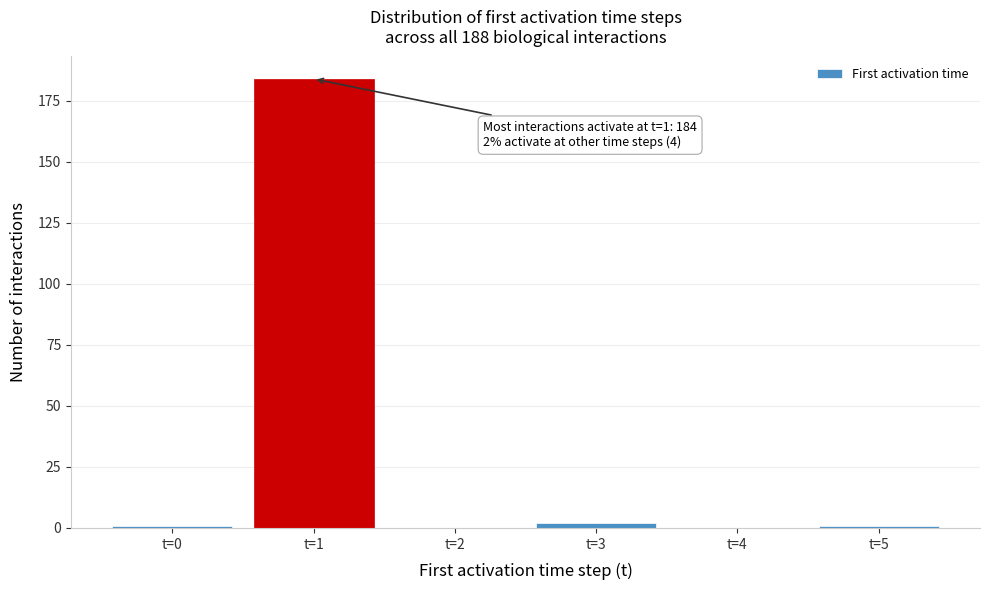

Reading left to right, transcribe all the data shown in this chart.

t=0=1	t=1=184	t=2=0	t=3=2	t=4=0	t=5=1